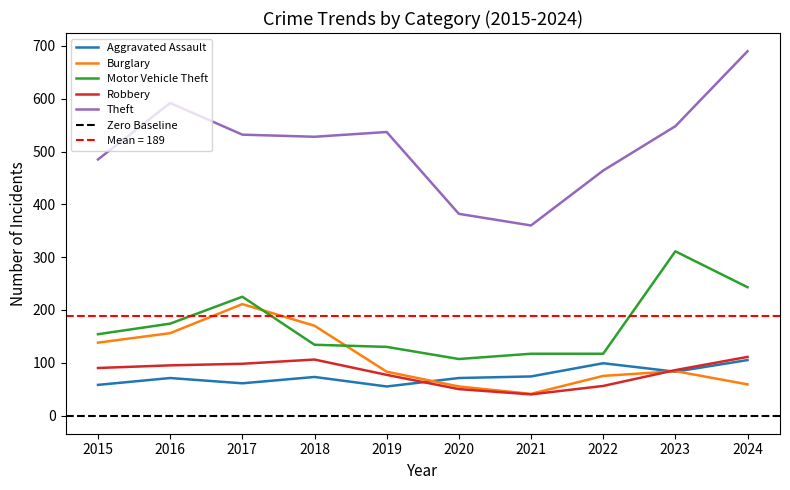

The value of Burglary at 2019 is 134. True or false?

False